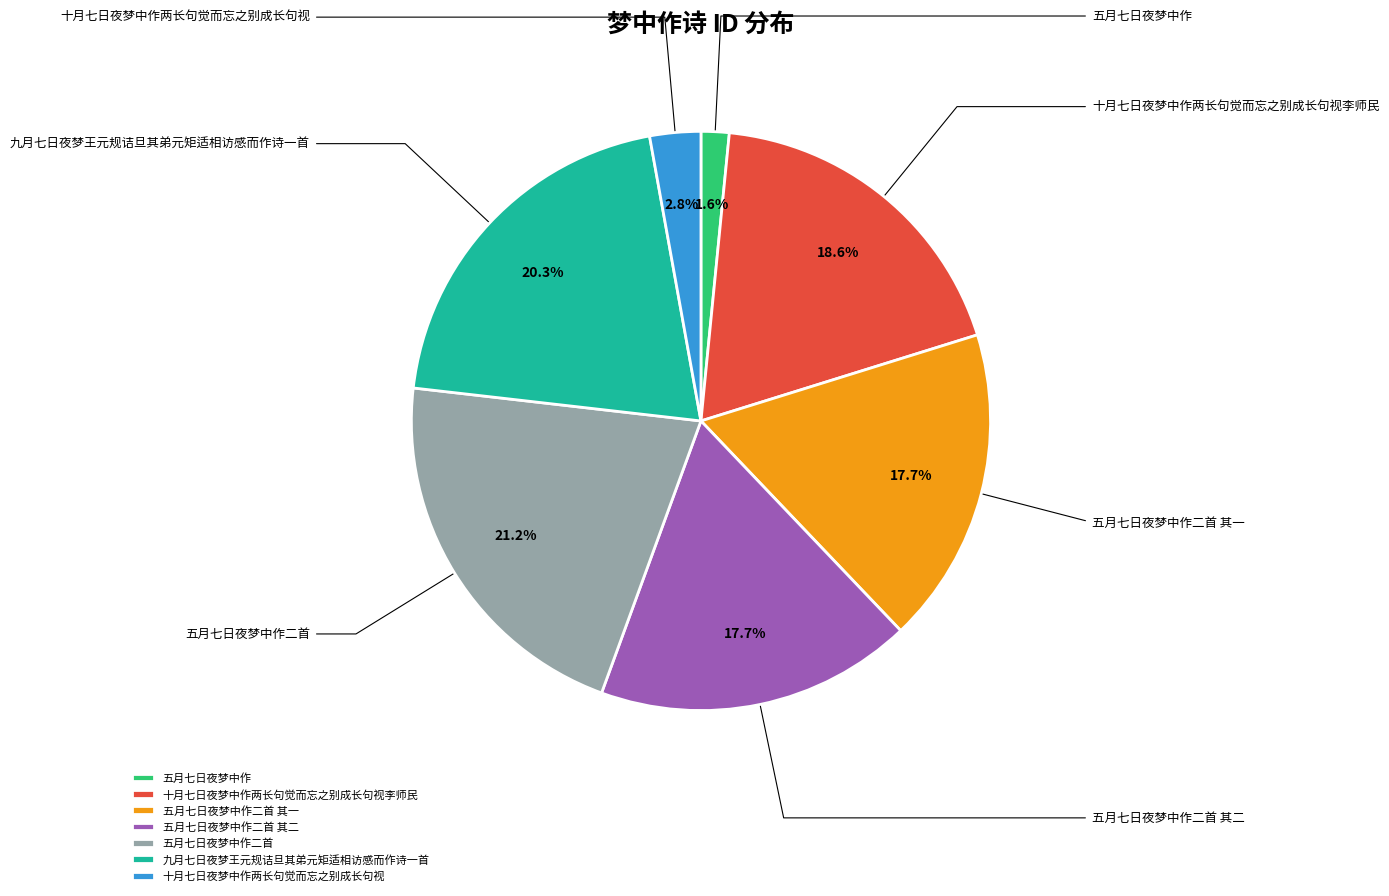

To the nearest percent, what is the average slice percentage?

14%